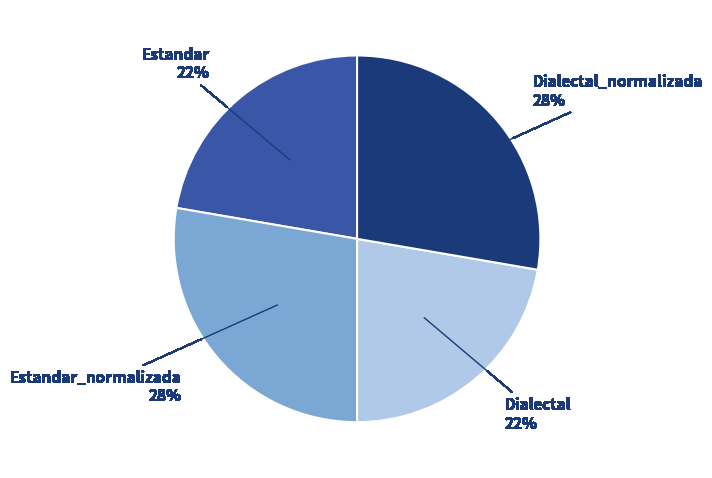

Is there any slice that represents more than half of the pie?

No